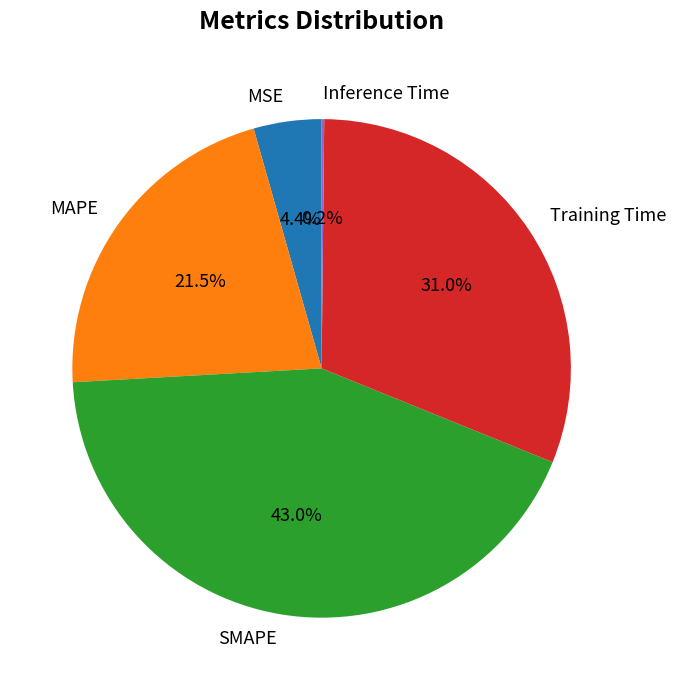

To the nearest percent, what is the combined percentage of MSE and Training Time?

35%